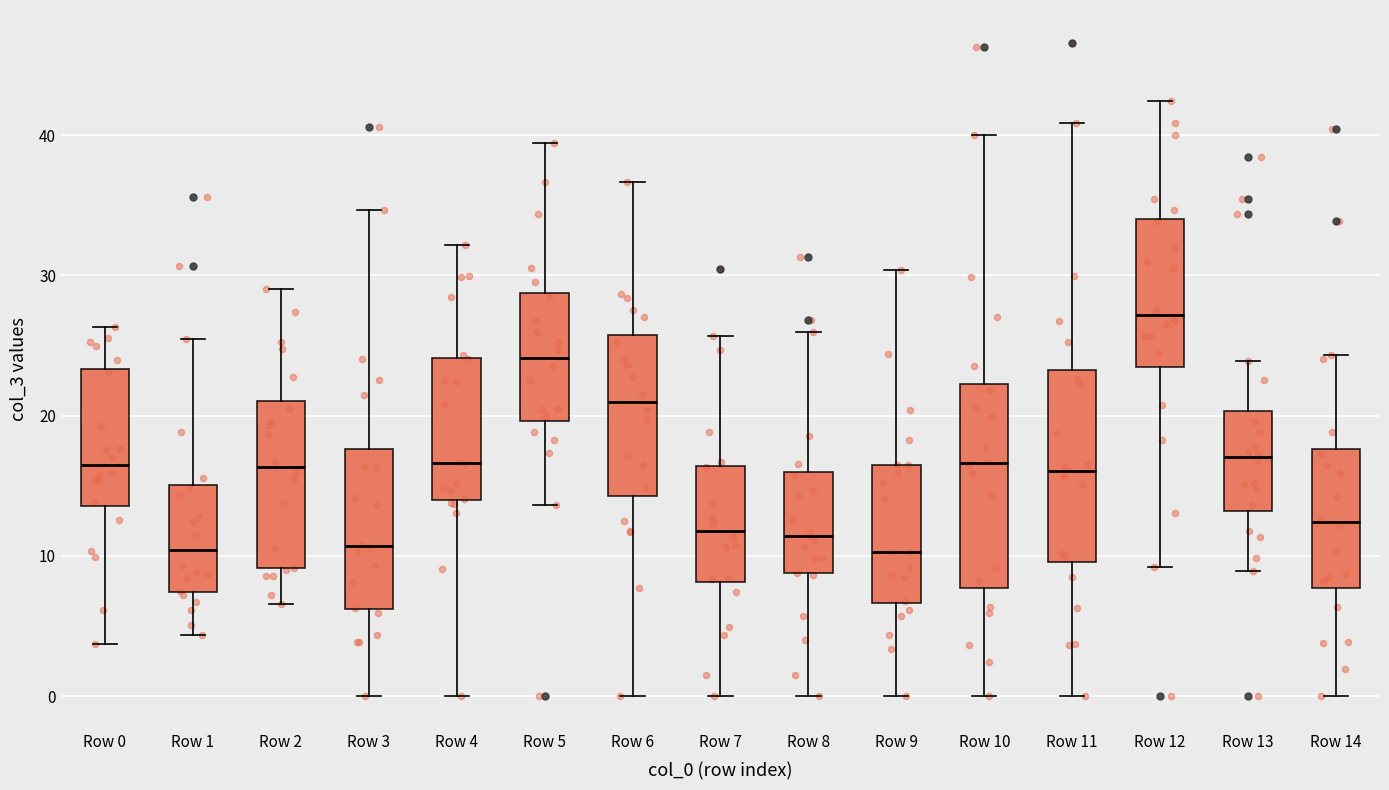

Which box has the highest median line?

Row 12